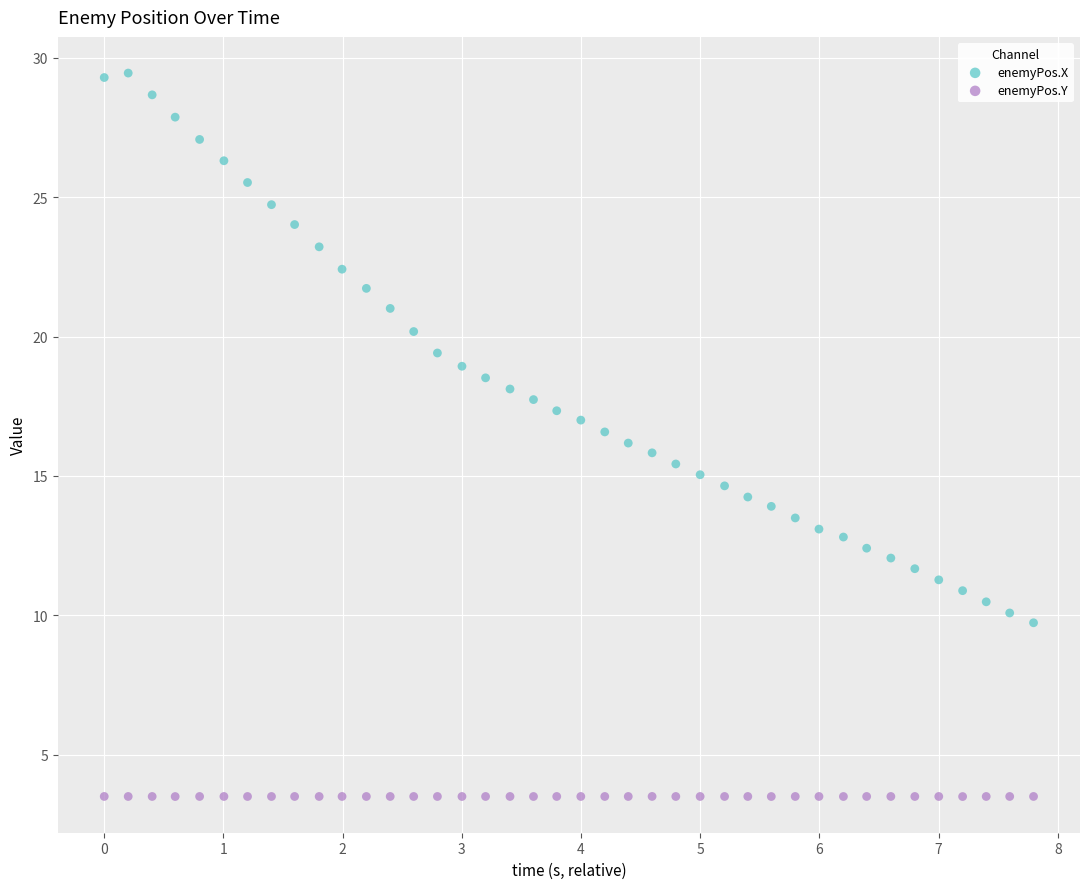

What is the X range (max minus min) for the scatter plot?

7.8